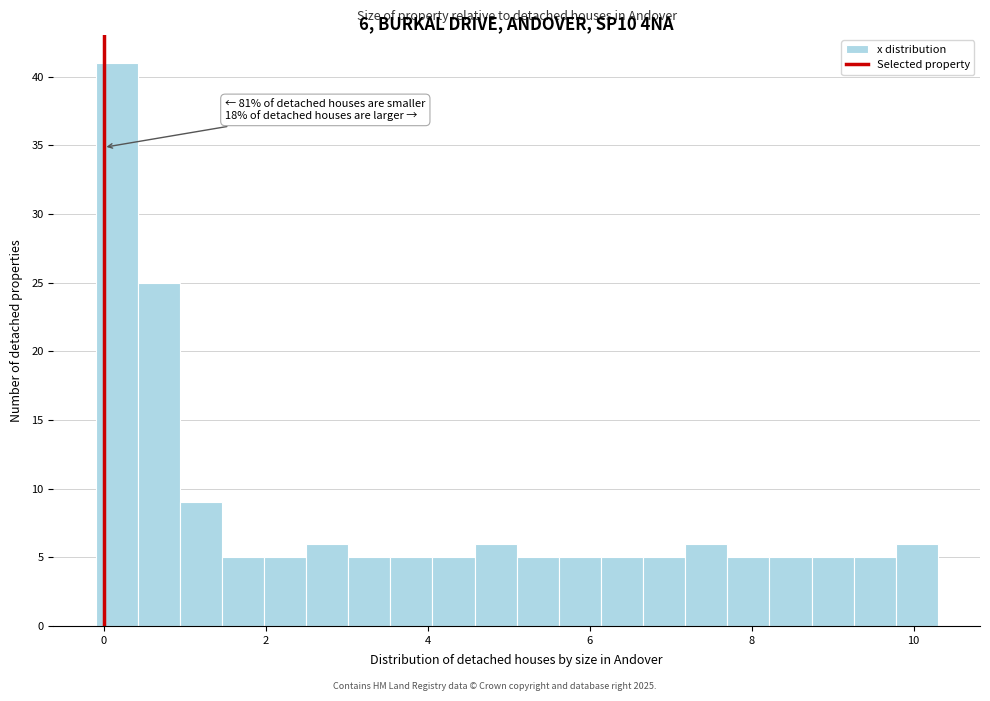

Read against the x-axis, roughly where is the centre of the tallest bar?

0.2